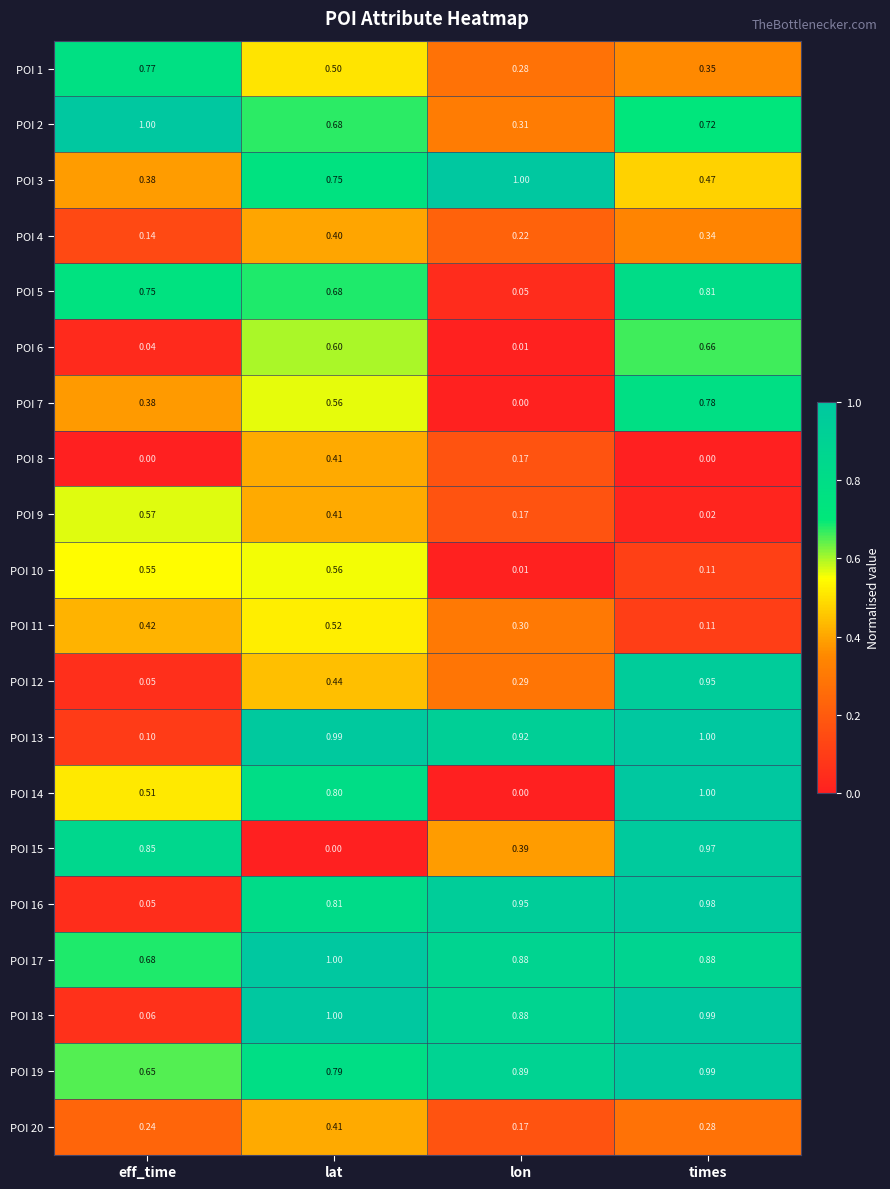

Where is POI 11 nearest to the value 0?

times